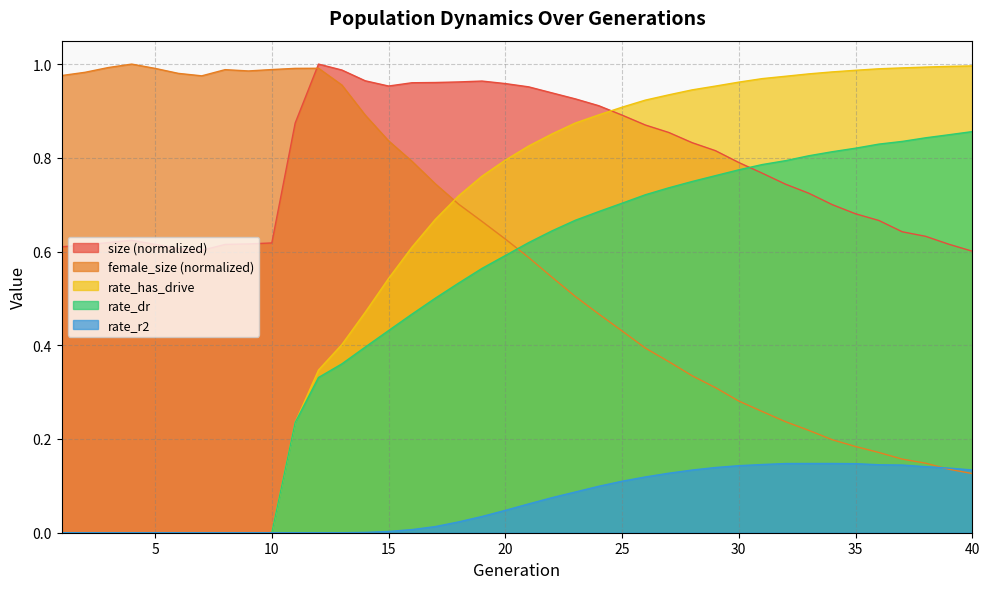

Reading left to right, transcribe all the data shown in this chart.

size: 1=0.6	2=0.6	3=0.6	4=0.6	5=0.6	6=0.6	7=0.6	8=0.6	9=0.6	10=0.6	11=0.9	12=1.0	13=1.0	14=1.0	15=1.0	16=1.0	17=1.0	18=1.0	19=1.0	20=1.0	21=1.0	22=0.9	23=0.9	24=0.9	25=0.9	26=0.9	27=0.9	28=0.8	29=0.8	30=0.8	31=0.8	32=0.7	33=0.7	34=0.7	35=0.7	36=0.7	37=0.6	38=0.6	39=0.6	40=0.6
female_size: 1=1.0	2=1.0	3=1.0	4=1.0	5=1.0	6=1.0	7=1.0	8=1.0	9=1.0	10=1.0	11=1.0	12=1.0	13=1.0	14=0.9	15=0.8	16=0.8	17=0.7	18=0.7	19=0.7	20=0.6	21=0.6	22=0.5	23=0.5	24=0.5	25=0.4	26=0.4	27=0.4	28=0.3	29=0.3	30=0.3	31=0.3	32=0.2	33=0.2	34=0.2	35=0.2	36=0.2	37=0.2	38=0.1	39=0.1	40=0.1
rate_dr: 1=0.0	2=0.0	3=0.0	4=0.0	5=0.0	6=0.0	7=0.0	8=0.0	9=0.0	10=0.0	11=0.2	12=0.3	13=0.4	14=0.4	15=0.4	16=0.5	17=0.5	18=0.5	19=0.6	20=0.6	21=0.6	22=0.6	23=0.7	24=0.7	25=0.7	26=0.7	27=0.7	28=0.7	29=0.8	30=0.8	31=0.8	32=0.8	33=0.8	34=0.8	35=0.8	36=0.8	37=0.8	38=0.8	39=0.8	40=0.9
rate_r2: 1=0.0	2=0.0	3=0.0	4=0.0	5=0.0	6=0.0	7=0.0	8=0.0	9=0.0	10=0.0	11=0.0	12=0.0	13=0.0	14=0.0	15=0.0	16=0.0	17=0.0	18=0.0	19=0.0	20=0.0	21=0.1	22=0.1	23=0.1	24=0.1	25=0.1	26=0.1	27=0.1	28=0.1	29=0.1	30=0.1	31=0.1	32=0.1	33=0.1	34=0.1	35=0.1	36=0.1	37=0.1	38=0.1	39=0.1	40=0.1
rate_has_drive: 1=0.0	2=0.0	3=0.0	4=0.0	5=0.0	6=0.0	7=0.0	8=0.0	9=0.0	10=0.0	11=0.2	12=0.3	13=0.4	14=0.5	15=0.5	16=0.6	17=0.7	18=0.7	19=0.8	20=0.8	21=0.8	22=0.9	23=0.9	24=0.9	25=0.9	26=0.9	27=0.9	28=0.9	29=1.0	30=1.0	31=1.0	32=1.0	33=1.0	34=1.0	35=1.0	36=1.0	37=1.0	38=1.0	39=1.0	40=1.0